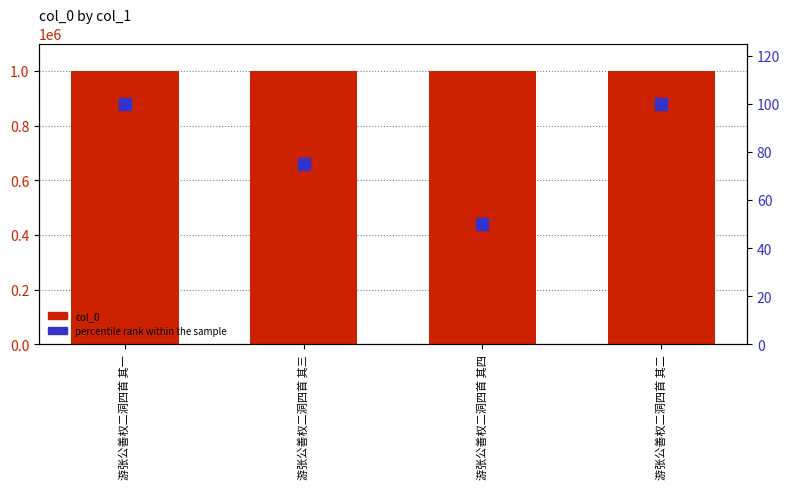

Which series has the largest total across all categories?

col_0